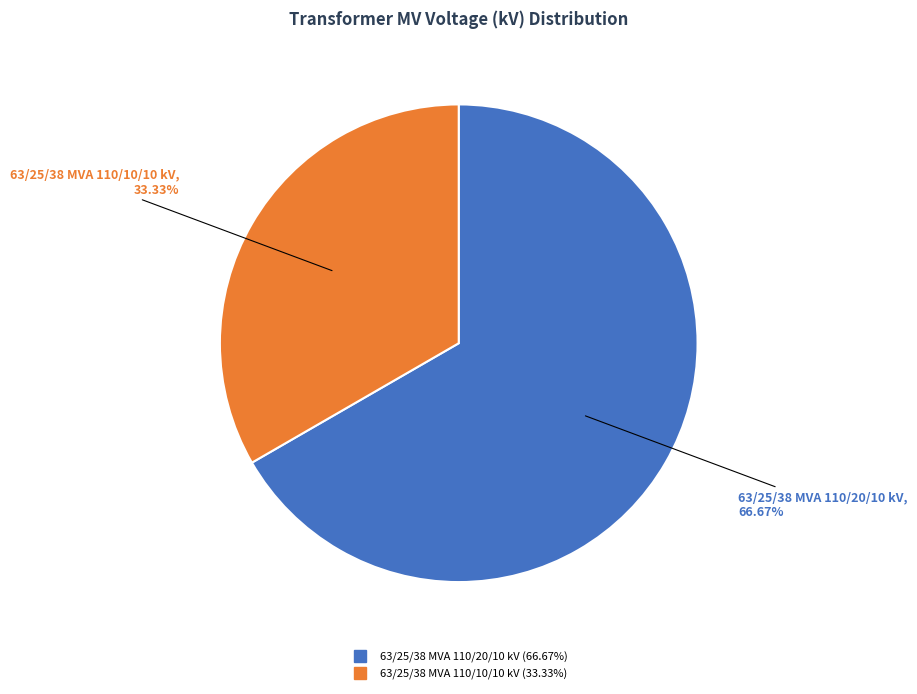

What is the ratio of the value at 63/25/38 MVA 110/10/10 kV to the value at 63/25/38 MVA 110/20/10 kV?

0.5